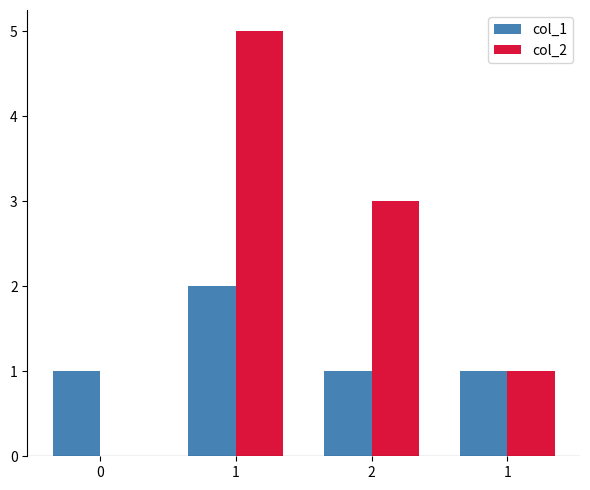

At which label does col_2 reach its peak?

1